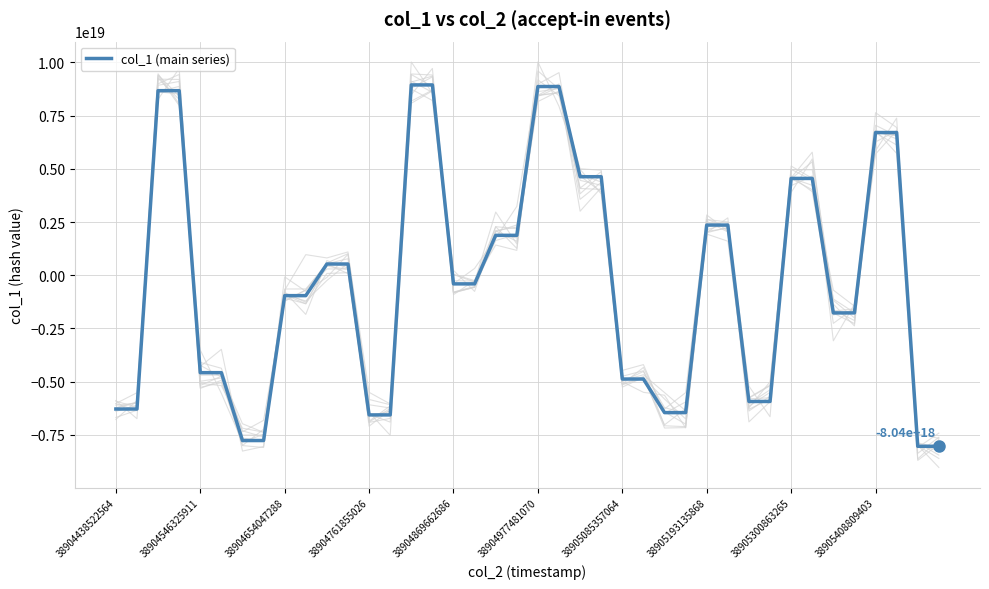

What is the sum of all values?

-13007872407487795200